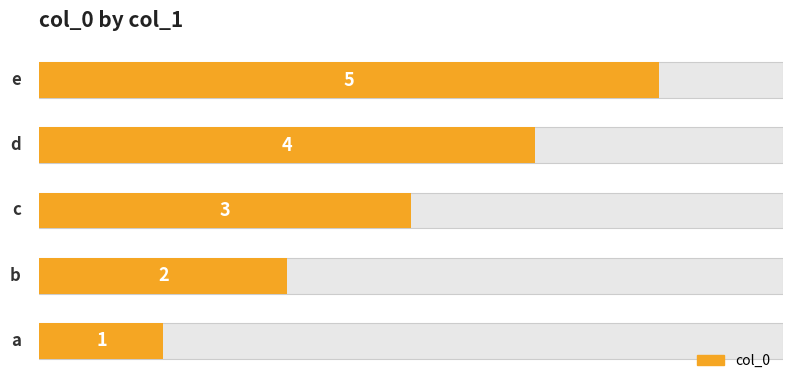

Does the chart contain stacked bars?

No